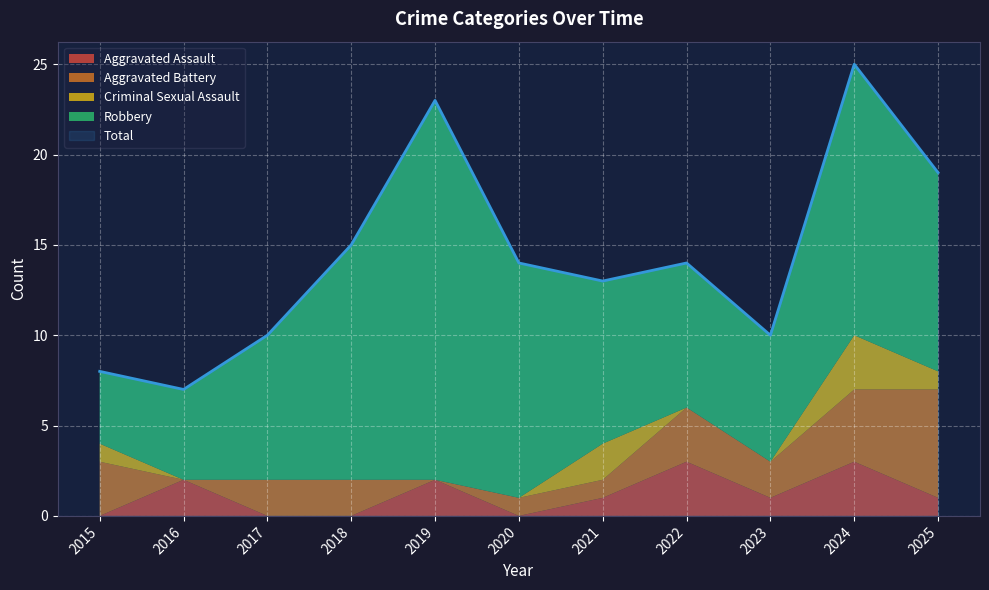

Reading right to left, transcribe all the data shown in this chart.

Aggravated Assault: 1	3	1	3	1	0	2	0	0	2	0
Aggravated Battery: 6	4	2	3	1	1	0	2	2	0	3
Criminal Sexual Assault: 1	3	0	0	2	0	0	0	0	0	1
Robbery: 11	15	7	8	9	13	21	13	8	5	4
Total: 19	25	10	14	13	14	23	15	10	7	8